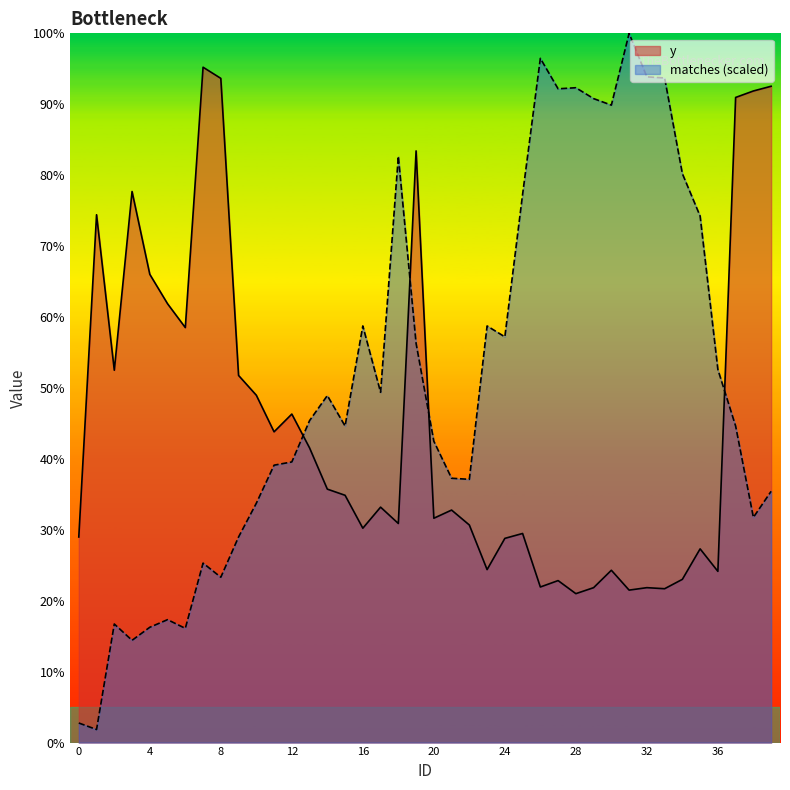

At which label does matches first exceed 363?

13